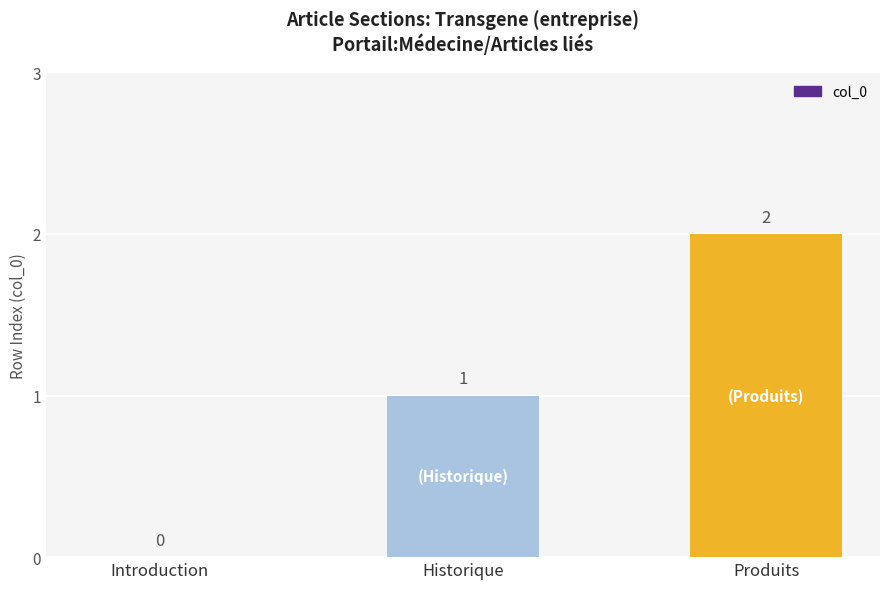

How many values are between 0 and 2?

3